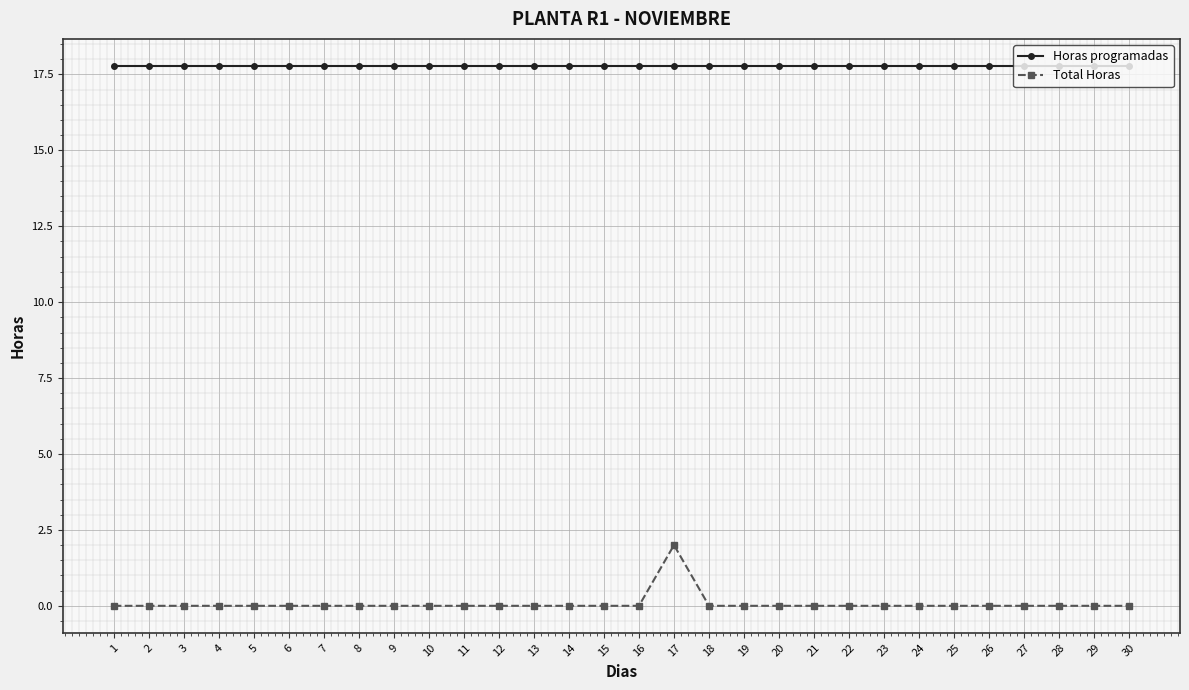

What value does the Horas programadas series have at 23?

17.8